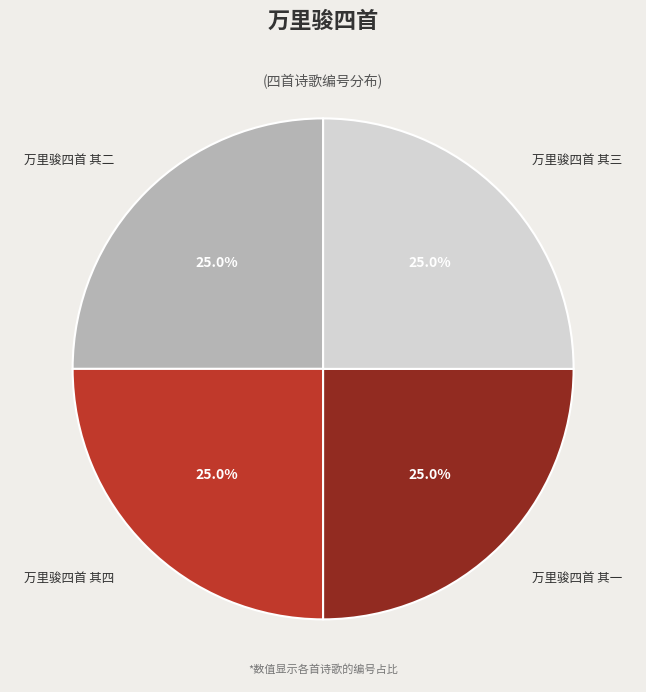

Is there a majority slice in this chart?

No